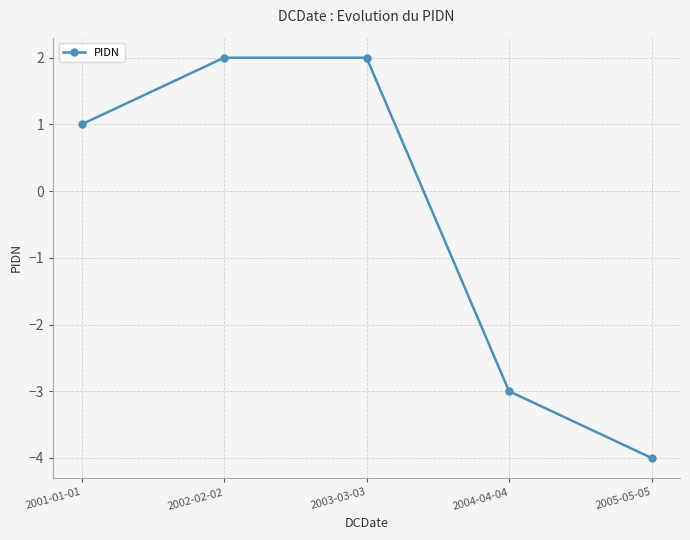

What is the ratio of the value at 2001-01-01 to the value at 2002-02-02?

0.5